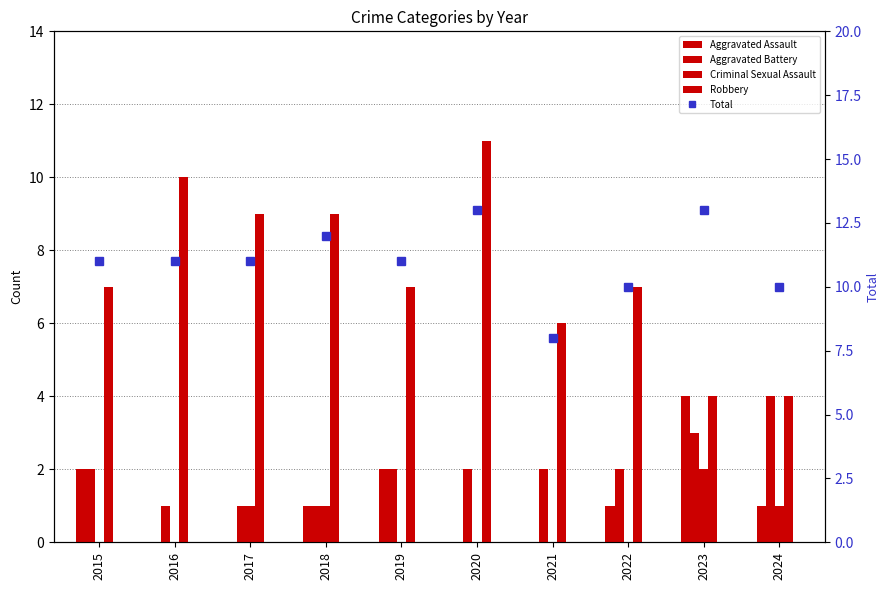

Reading right to left, transcribe all the data shown in this chart.

Aggravated Assault: 1	4	1	0	0	2	1	0	0	2
Aggravated Battery: 4	3	2	2	2	2	1	1	1	2
Criminal Sexual Assault: 1	2	0	0	0	0	1	1	0	0
Robbery: 4	4	7	6	11	7	9	9	10	7
Total: 10	13	10	8	13	11	12	11	11	11